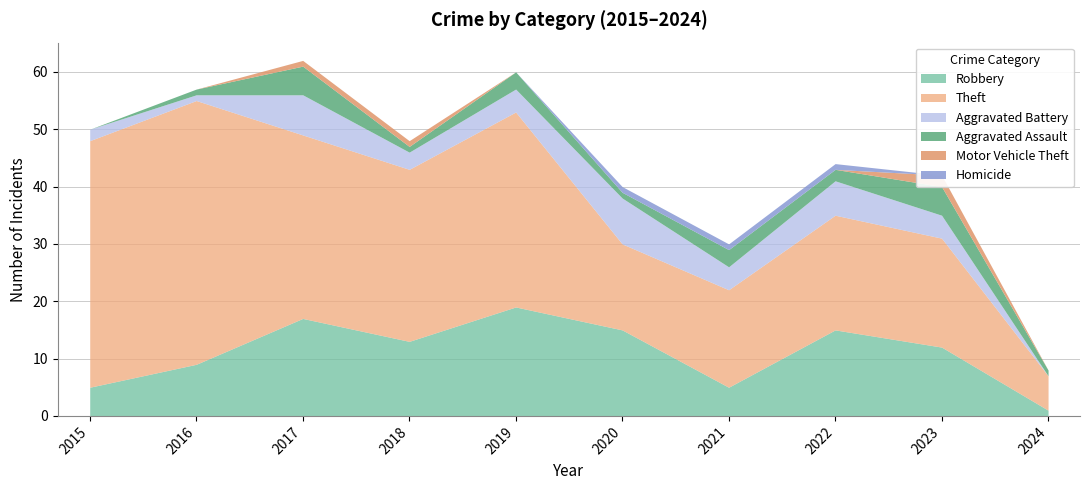

How many data points does each series have?

10